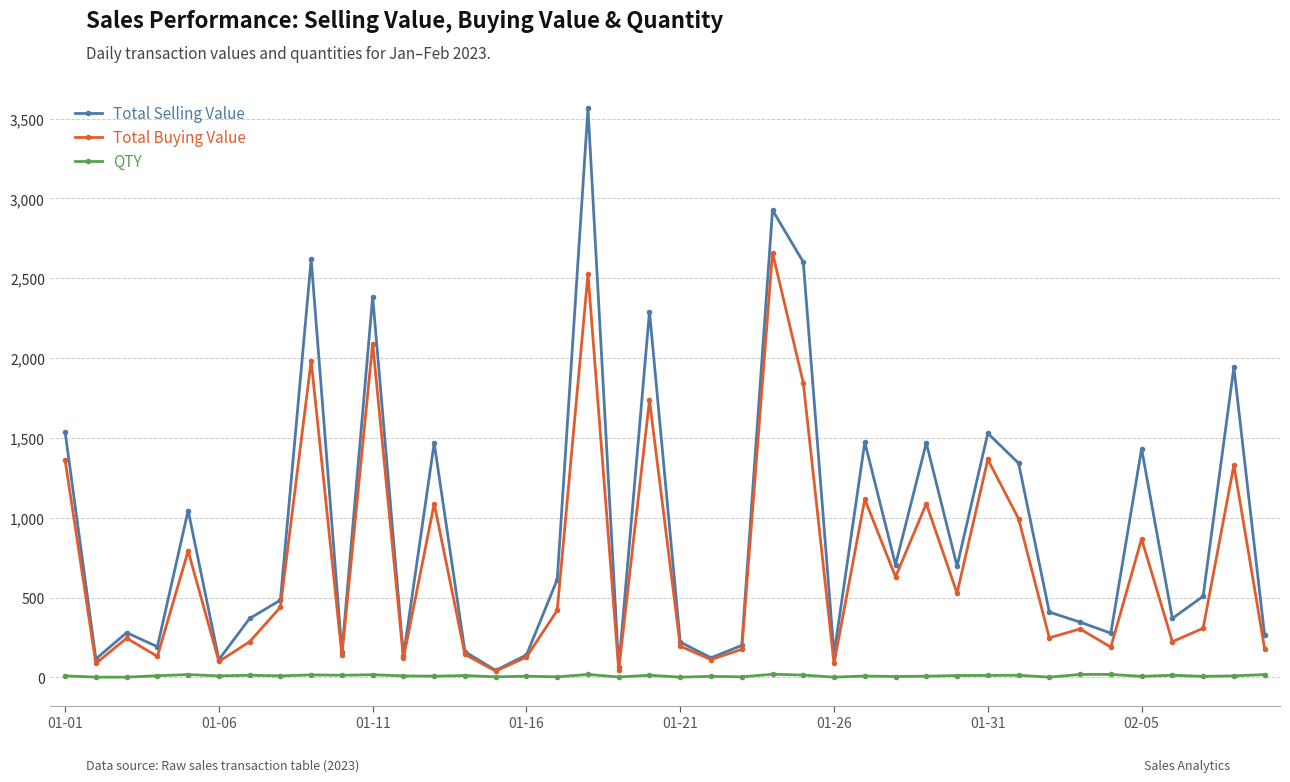

What is the difference between the second highest and second lowest values in the QTY series?

17.0